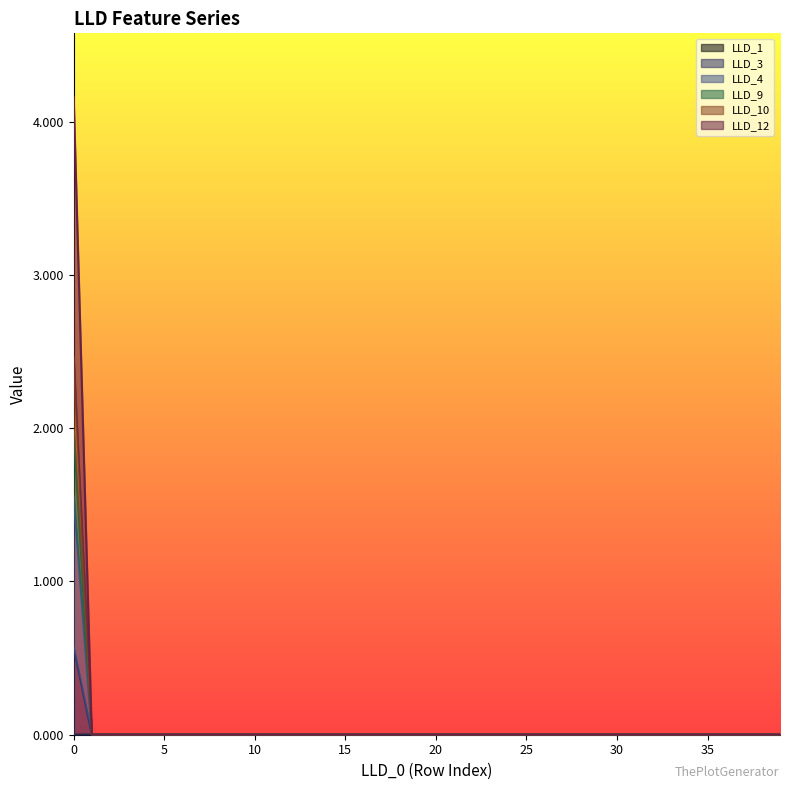

Between 15 and 26, which series saw the biggest shift?

LLD_1